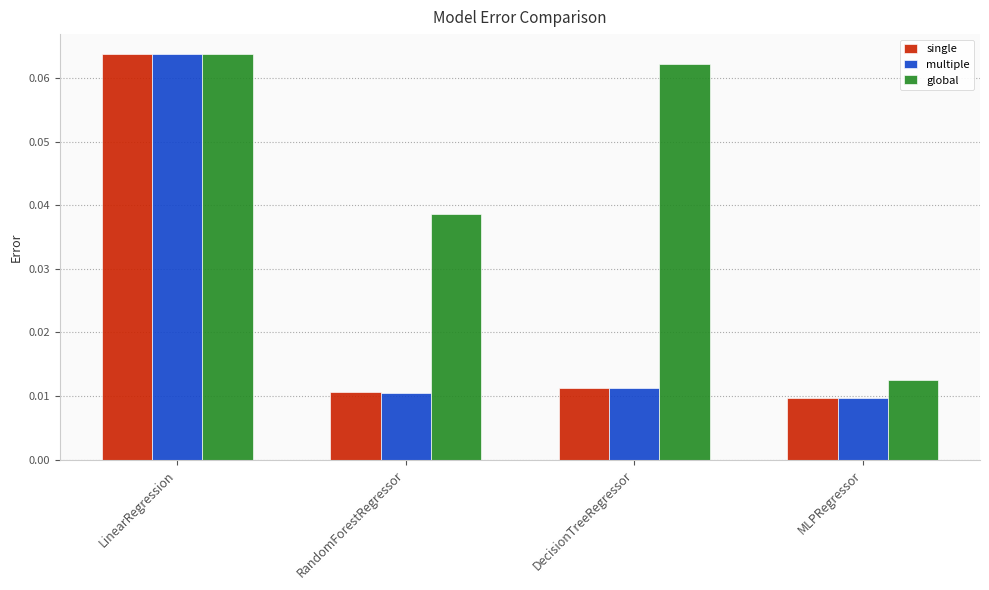

How many bars are there in each group?

3